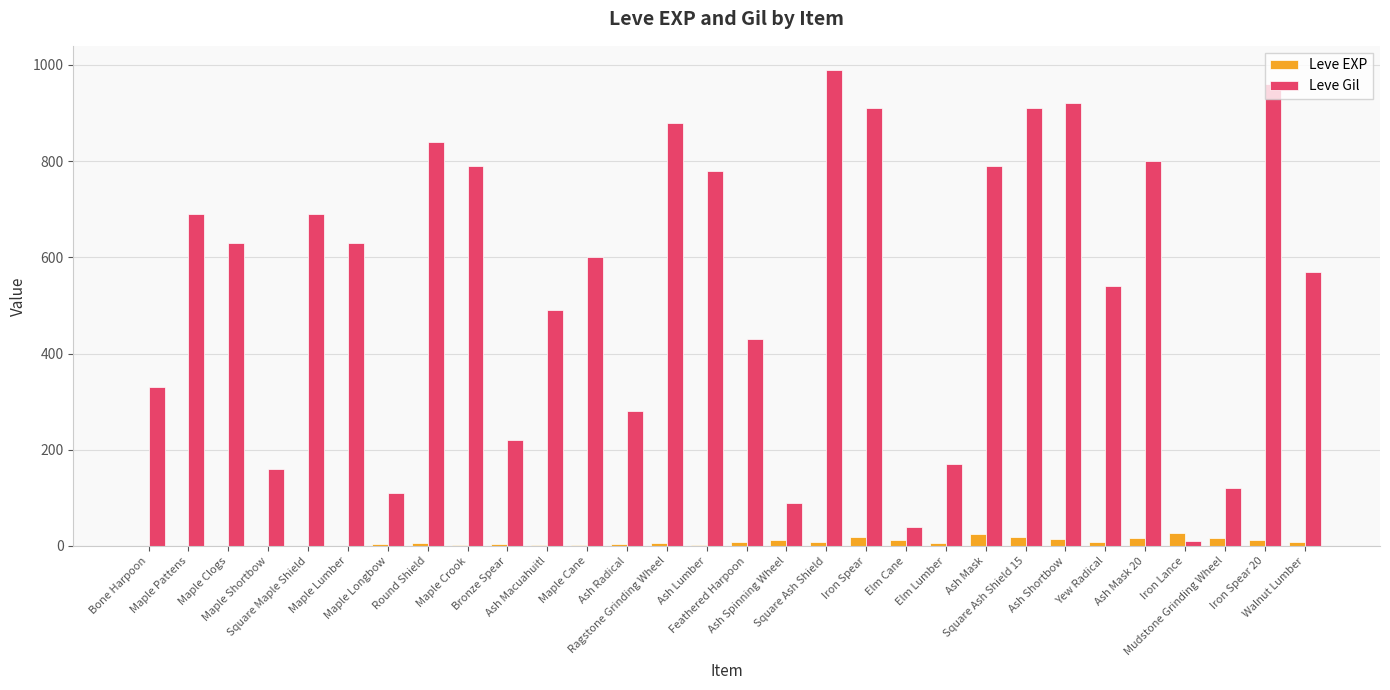

Is the value of Leve EXP at Ash Lumber greater than the value of Leve Gil at Ash Lumber?

No